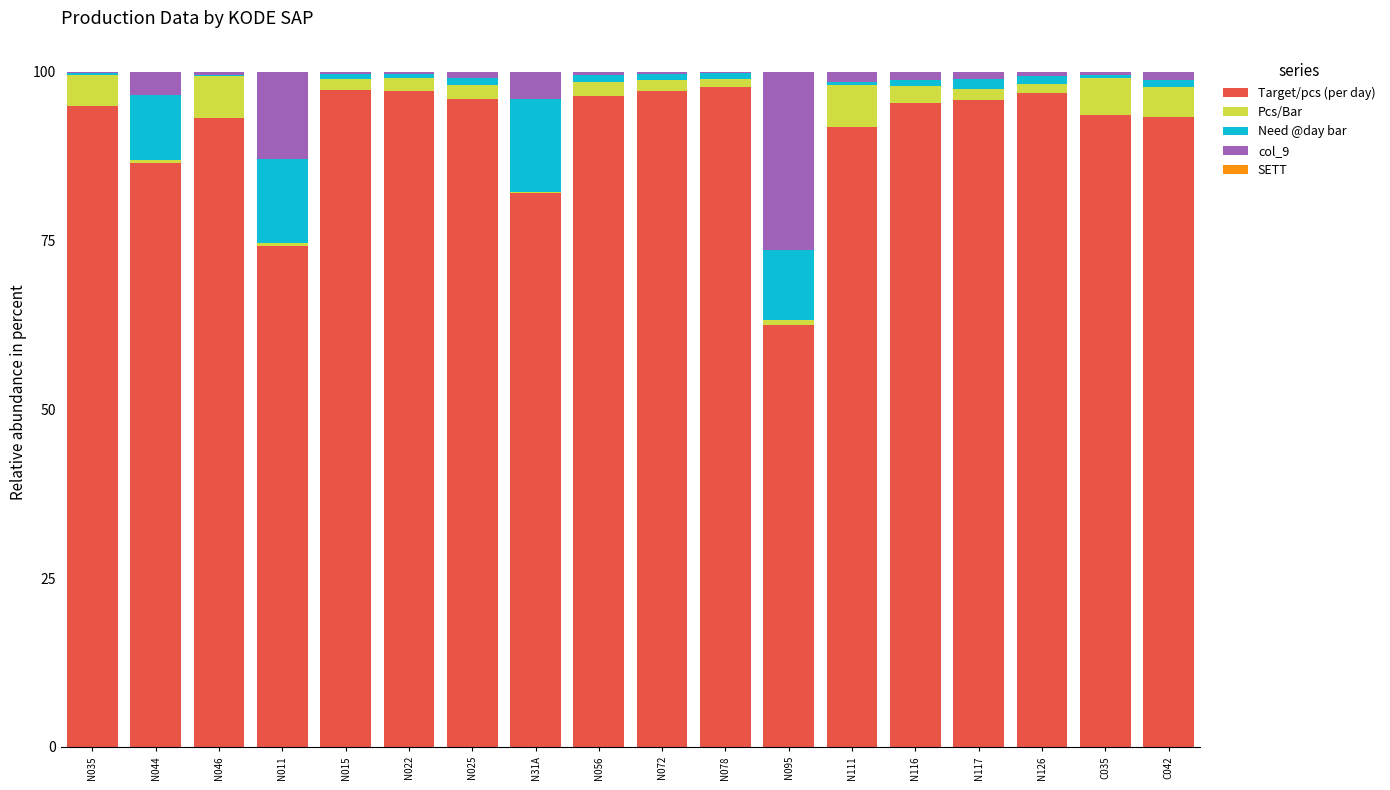

Is it true that Target/pcs (per day) equals 97.2 at N072?

True